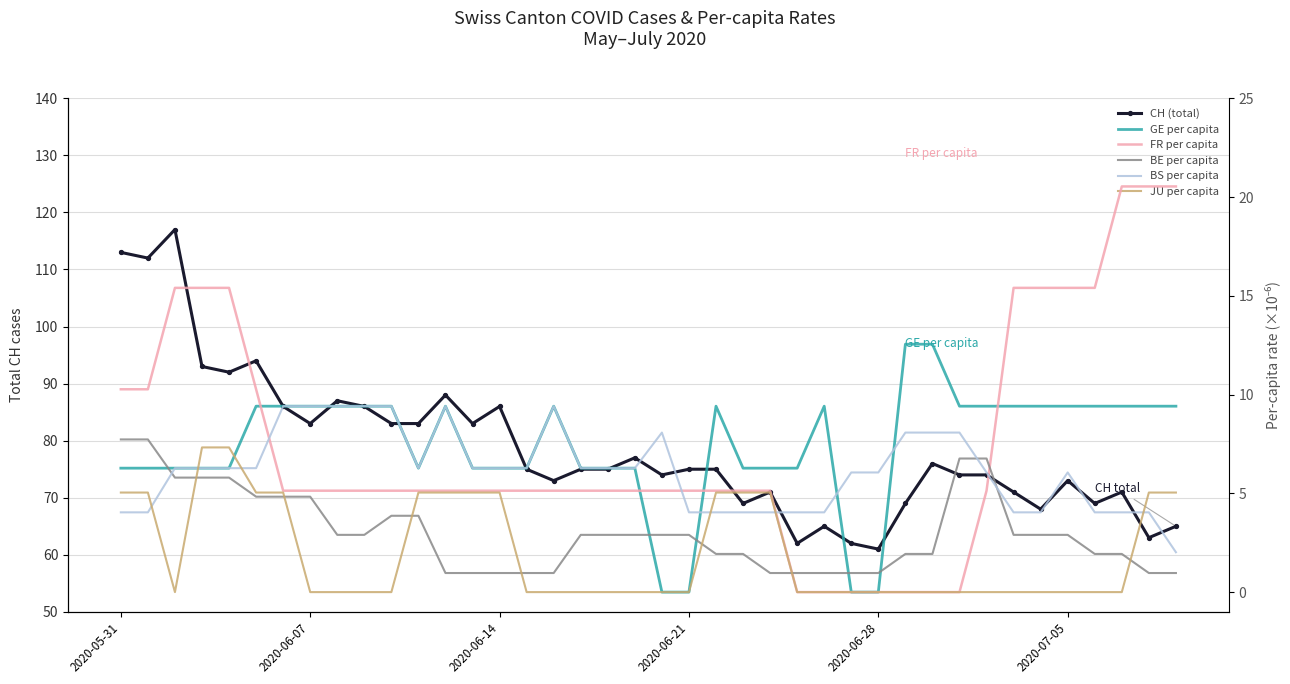

What is the label of the 26th point from the left?

25